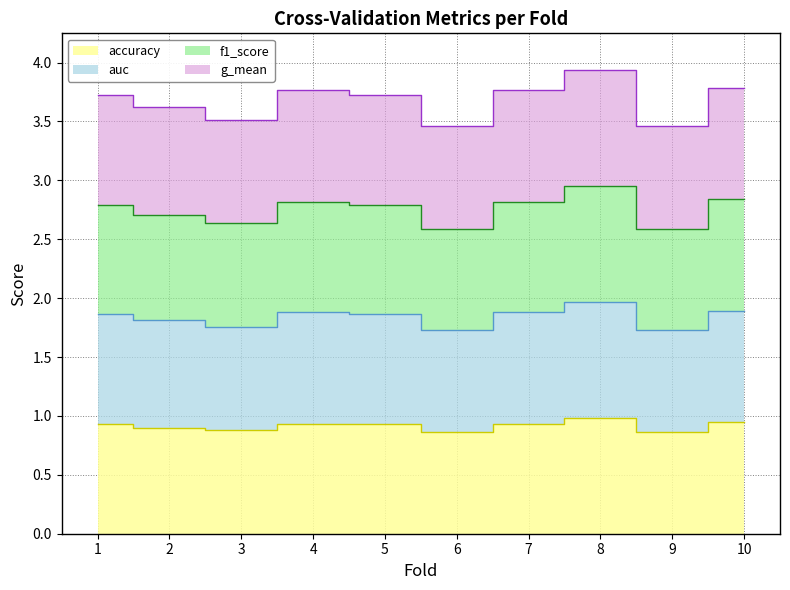

Which category has the lowest value in the f1_score series?

9